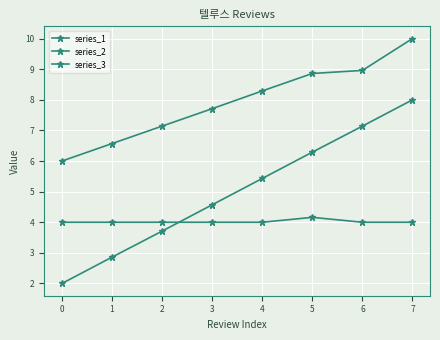

True or false: series_3 and series_1 intersect in this chart.

False